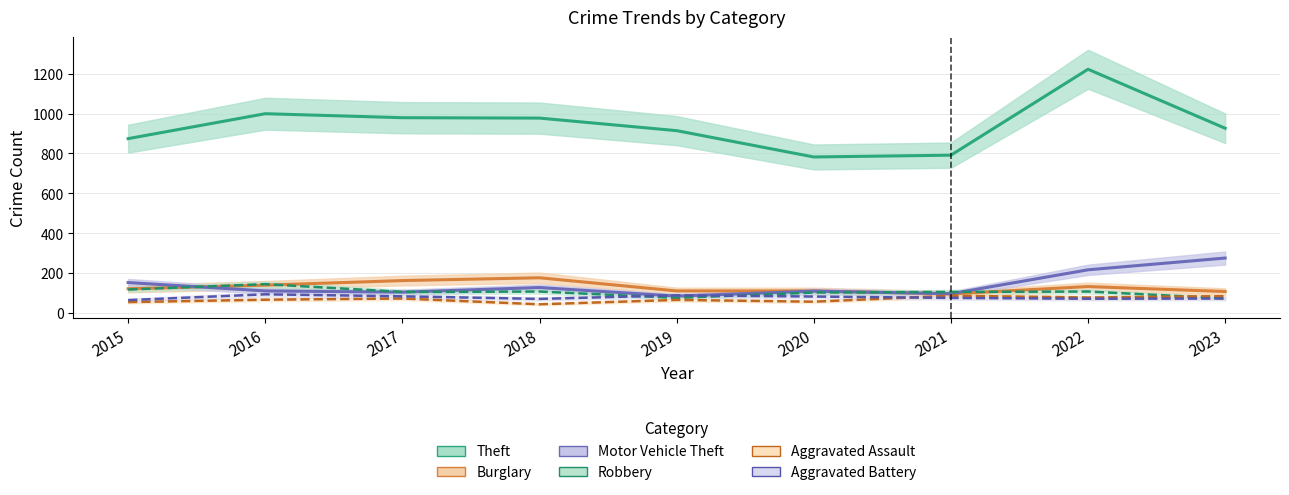

What is the highest value of the Robbery series?

144